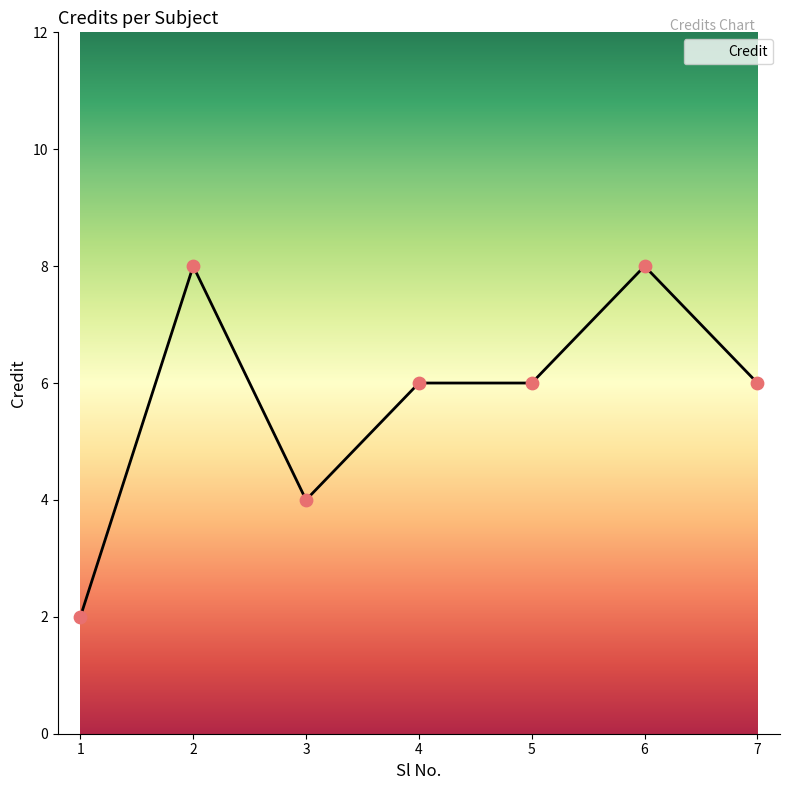

What is the change in value from 3 to 5?

+2